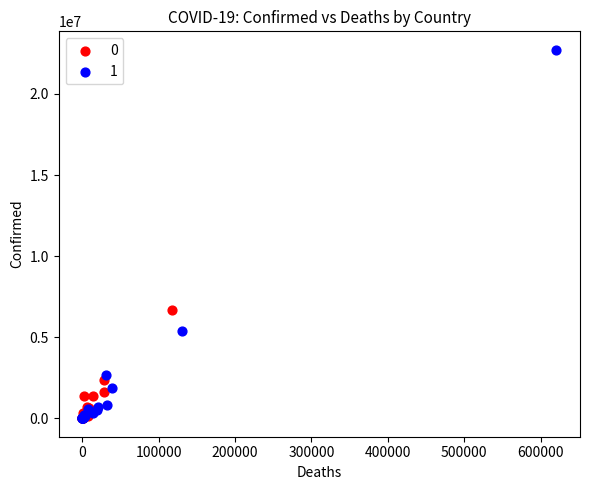

Which series reaches the maximum Y coordinate?

1